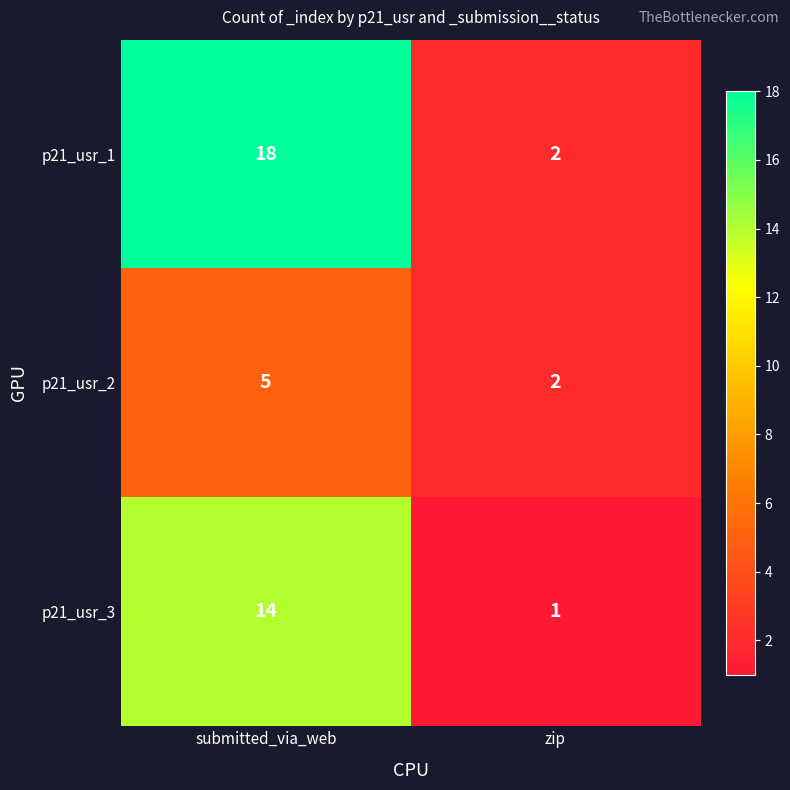

The p21_usr_3 series shows 21 at submitted_via_web. True or false?

False